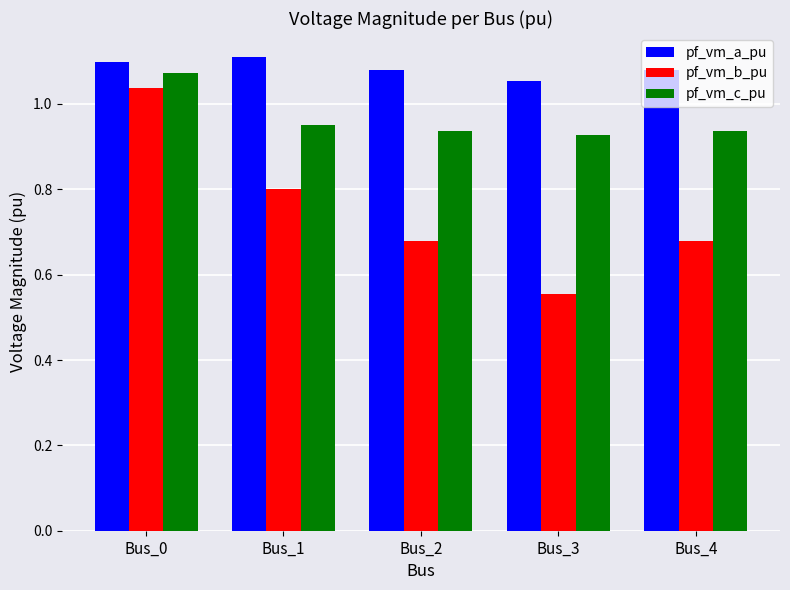

At how many categories does at least one series exceed 0?

5